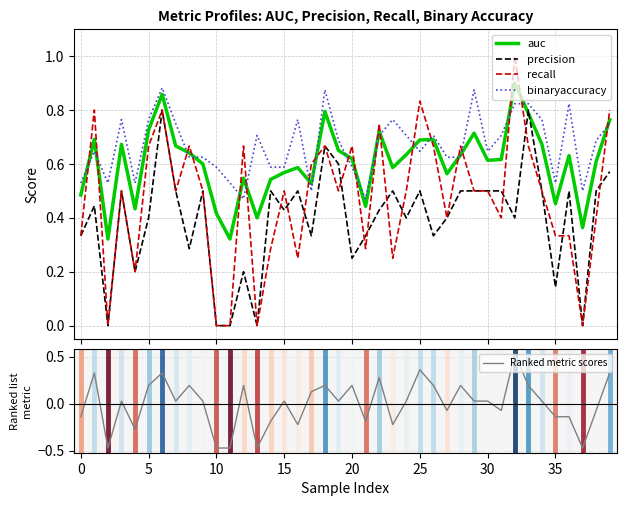

What is the minimum value shown in the chart?

-0.5